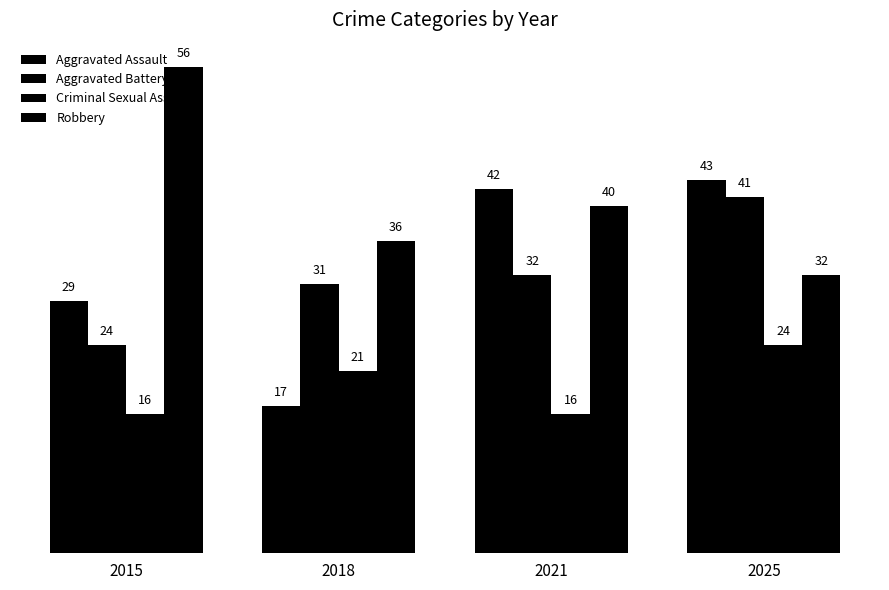

How many data points does each series have?

4